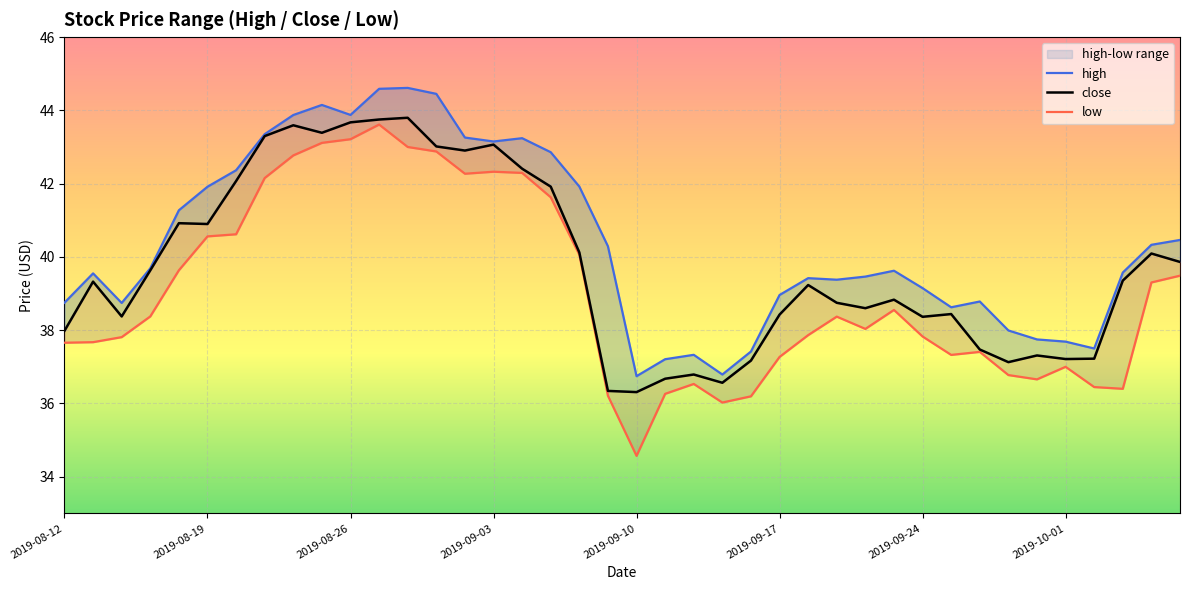

The value of high at 2019-09-13 is 36.8. True or false?

True